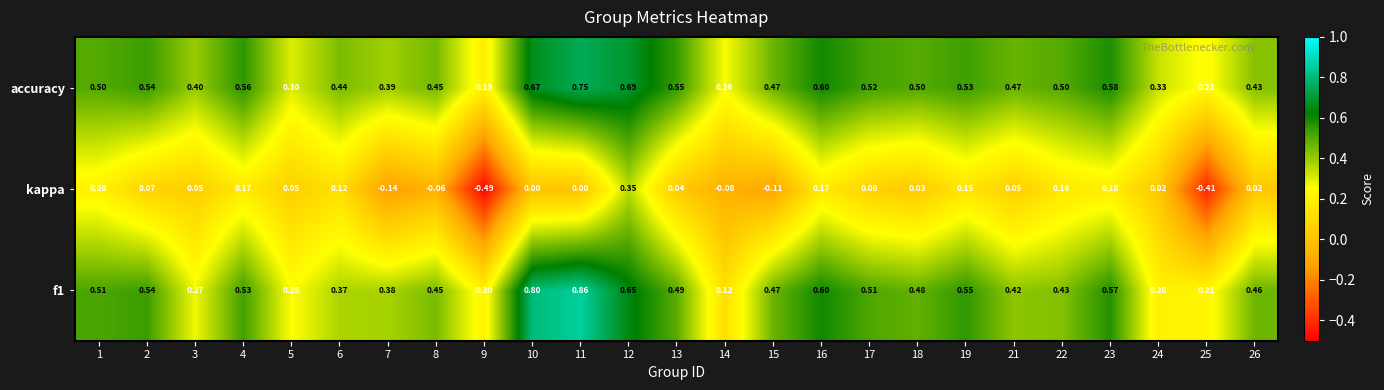

Is the value of f1 at 7 greater than the value of accuracy at 9?

Yes